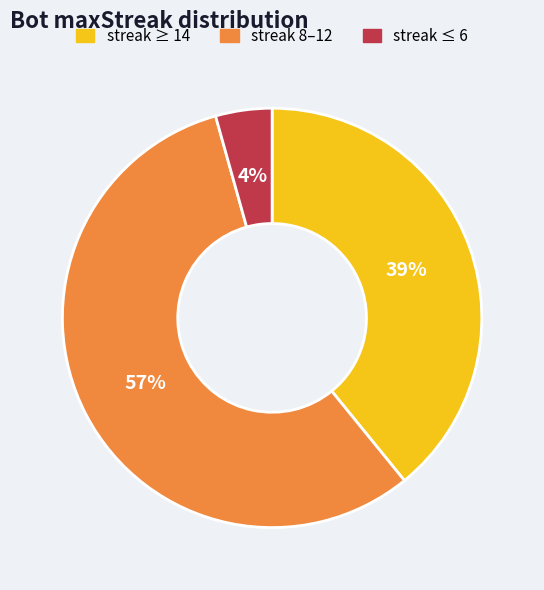

Is there any slice that represents more than half of the pie?

Yes